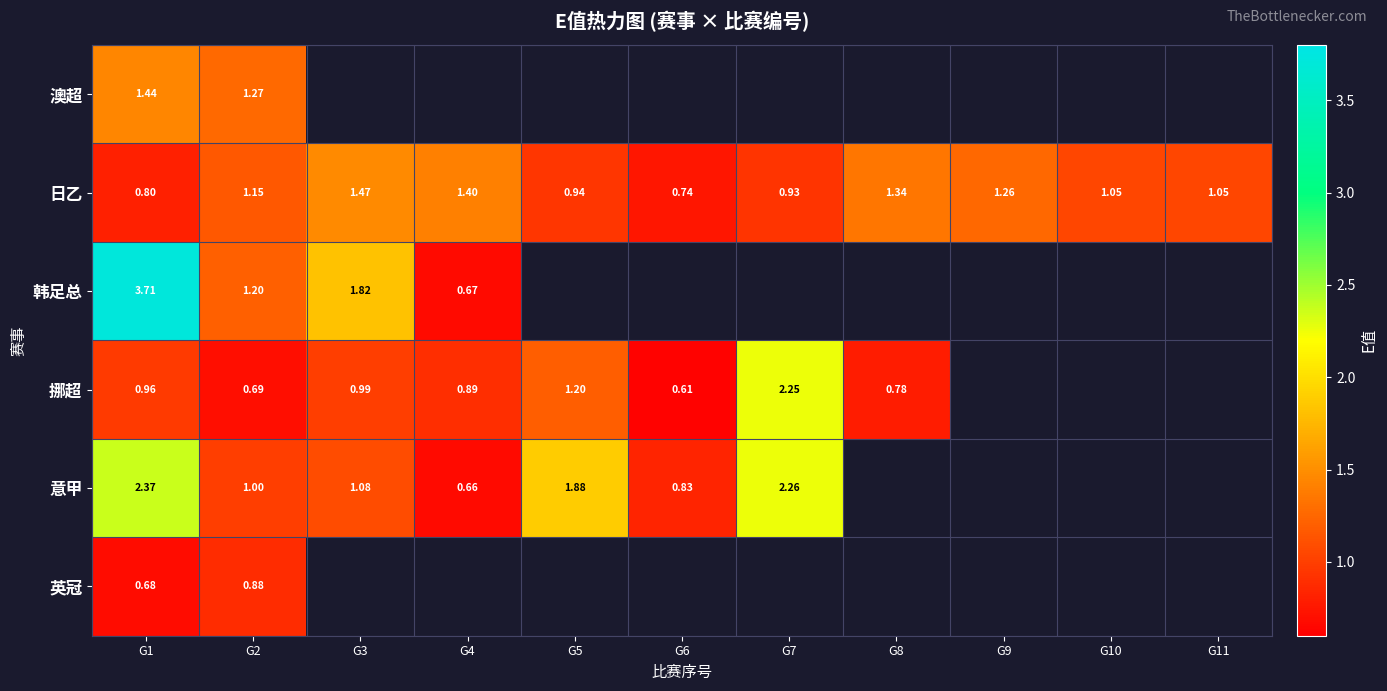

Which series has the largest total across all categories?

日乙